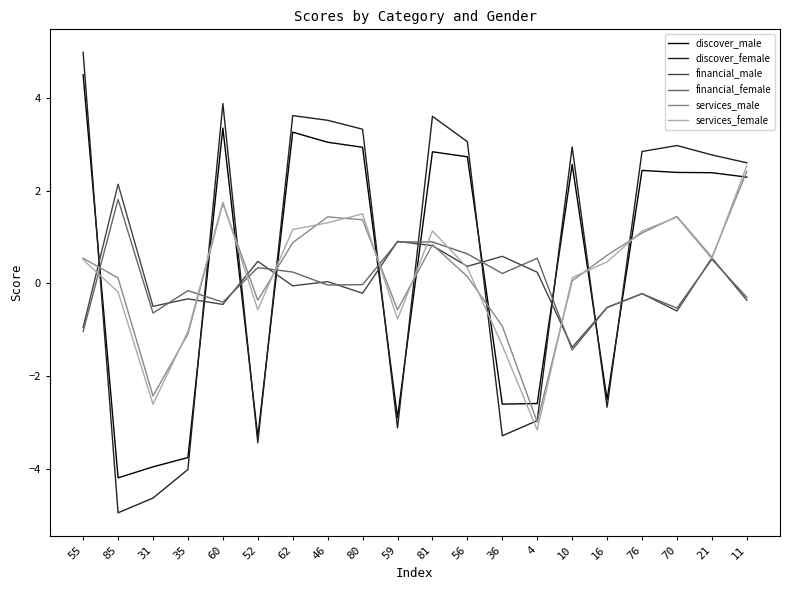

Where do services_male and discover_male first cross each other?

55 and 85